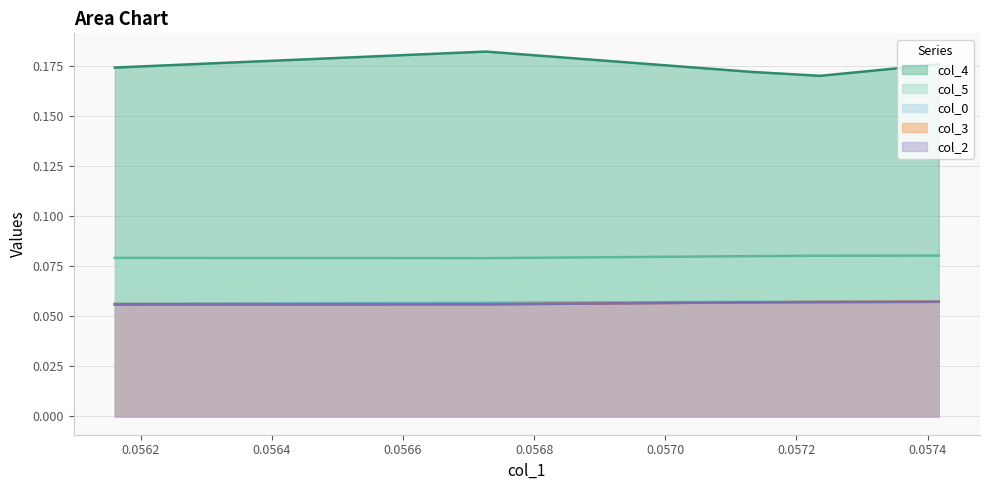

What is the sum of the col_0 values at 0.05672635745659364 and 0.05741720313996593?

0.1